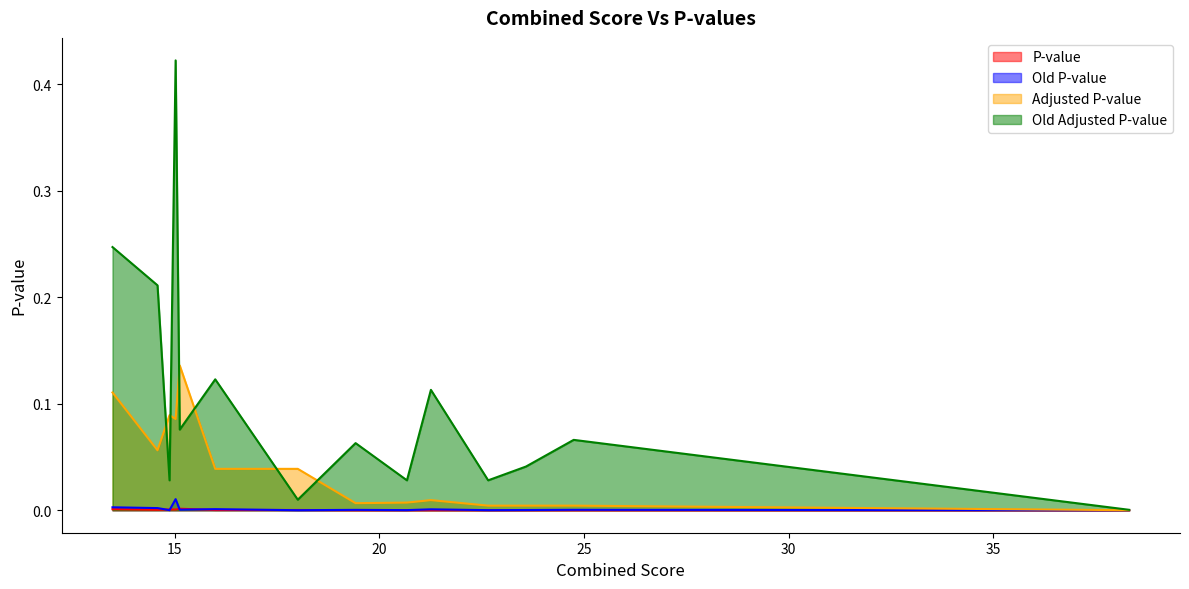

True or false: Old P-value and Old Adjusted P-value cross at least once.

False